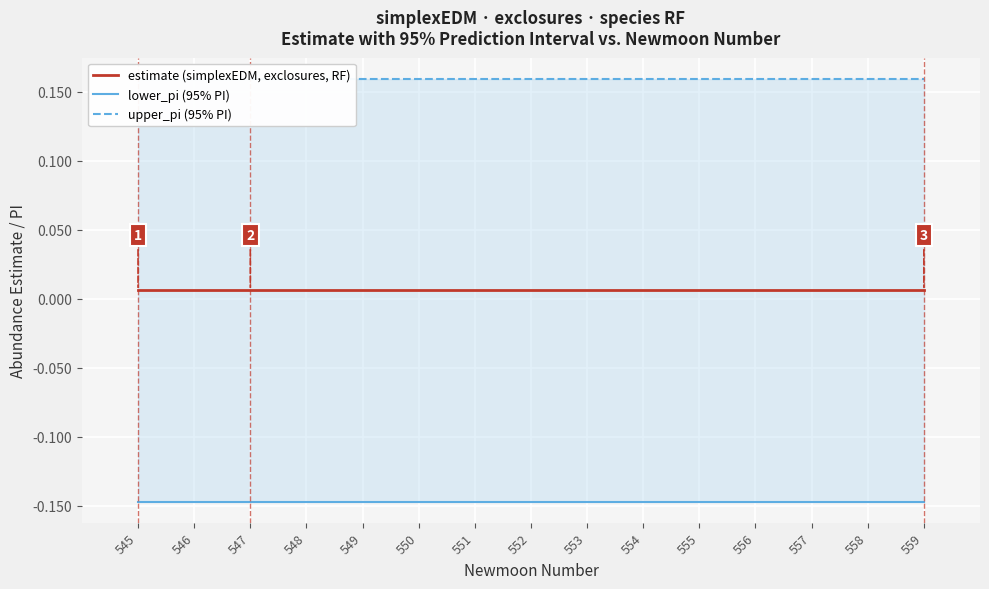

At which label does upper_pi (95% PI) reach its peak?

545